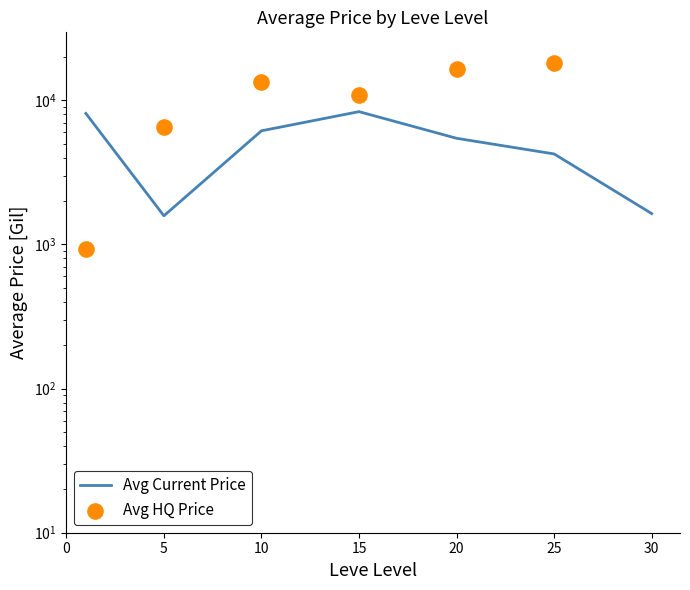

Is the value of Avg HQ Price at 5 greater than the value of Avg Current Price at 5?

Yes